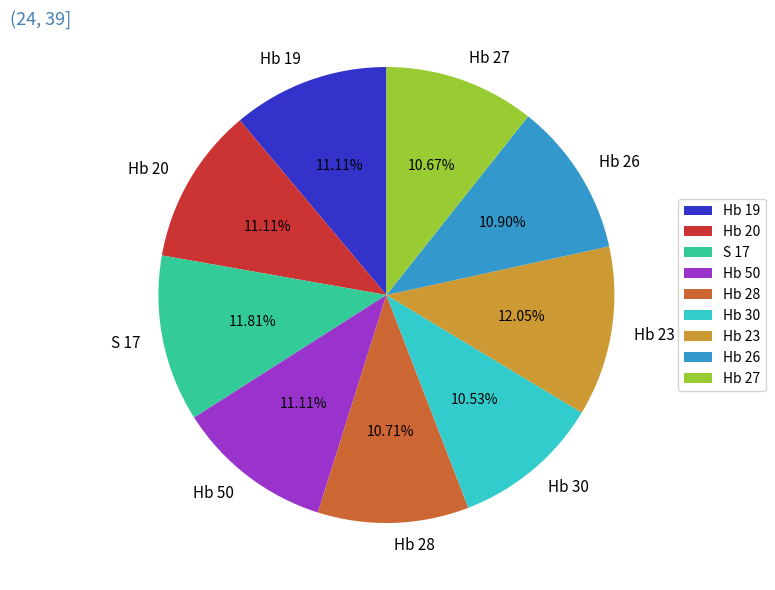

What percentage is NOT represented by Hb 50?

88.9%